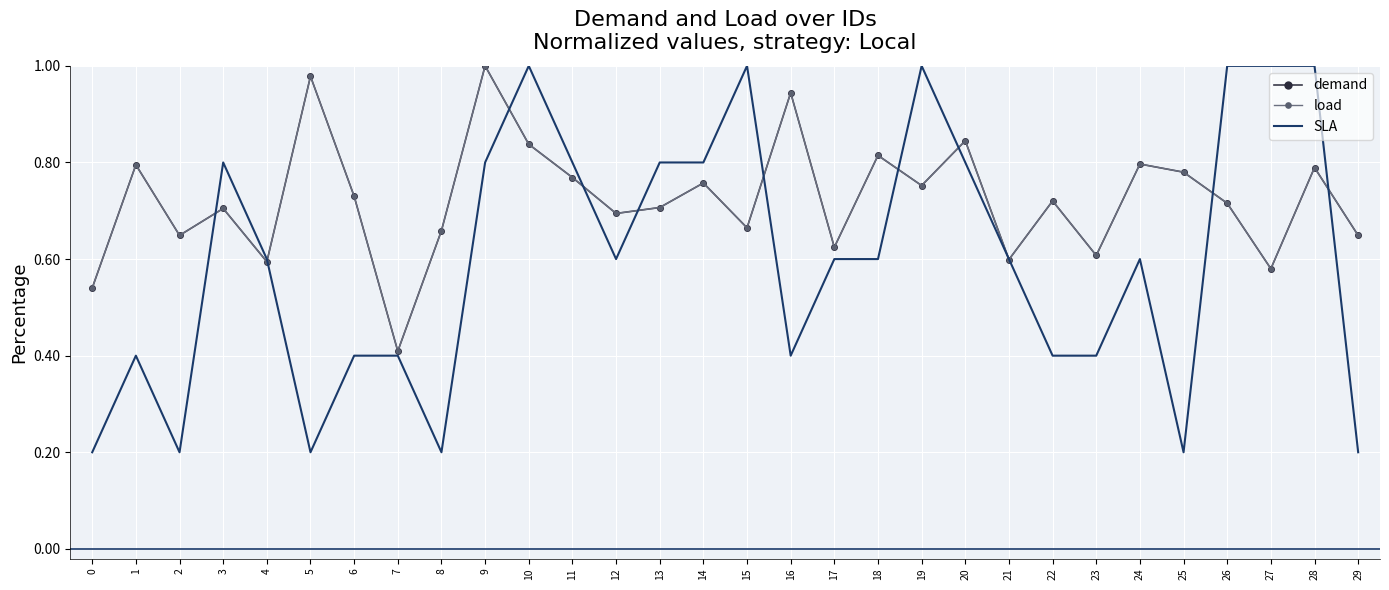

What is the total value across all series at 8?

1.5